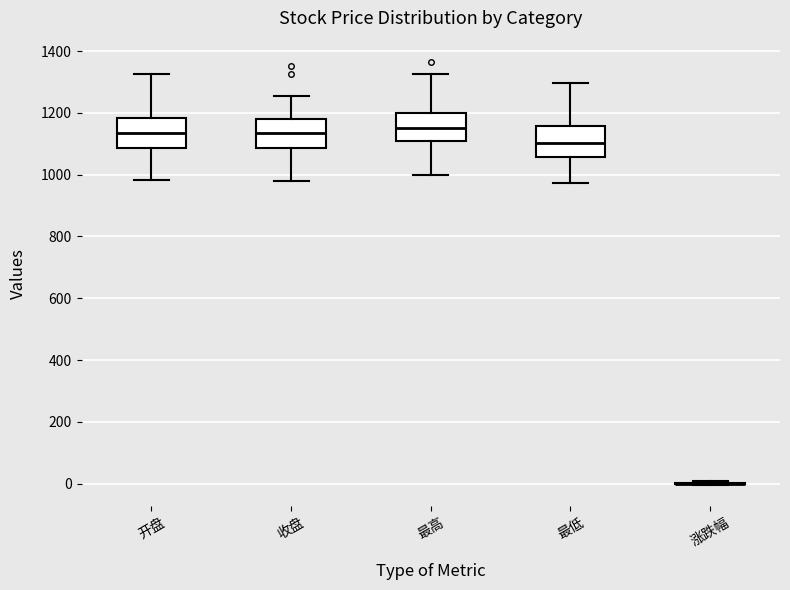

Reading left to right, read every box against the y-axis: the position of its median line, the range the box covers, and the ends of its whiskers. The values are not printed on the chart, so give them approximately, as read against the axis.

开盘: median 1140, box 1080 to 1180, whiskers 980 to 1320
收盘: median 1140, box 1080 to 1180, whiskers 980 to 1260
最高: median 1160, box 1100 to 1200, whiskers 1000 to 1320
最低: median 1100, box 1060 to 1160, whiskers 980 to 1300
涨跌幅: box collapsed to a line at 0, whiskers 0 to 0